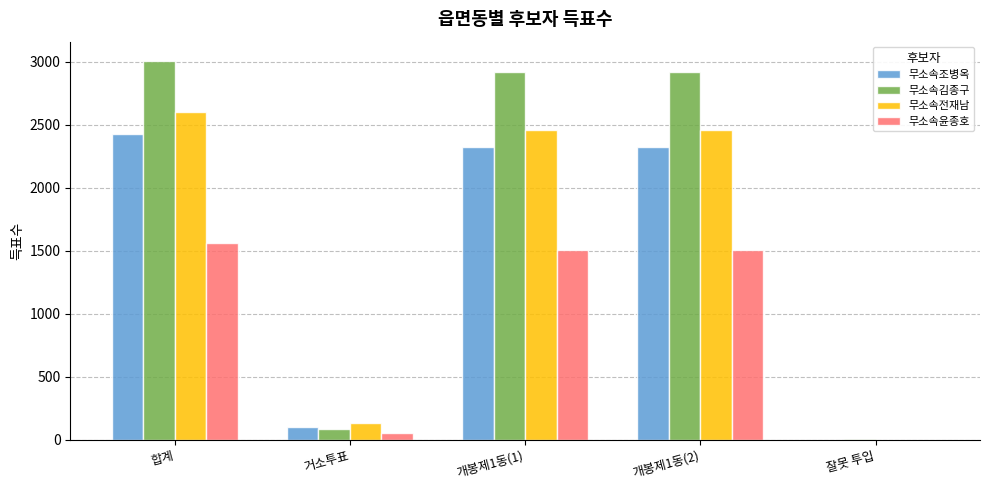

What is the average value of the 무소속전재남 series?

1533